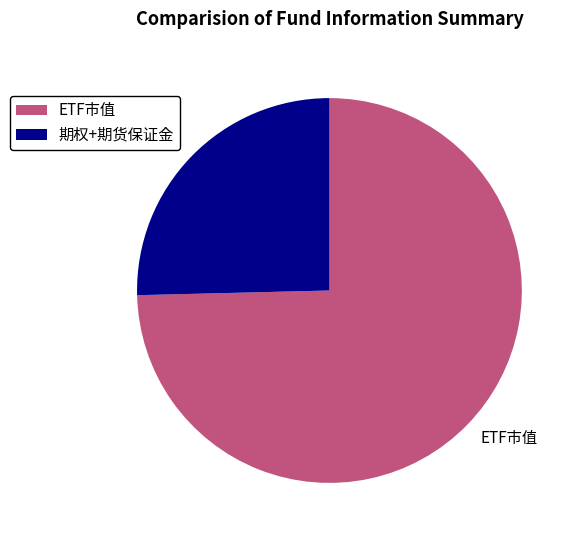

How many slices are in this pie chart?

2